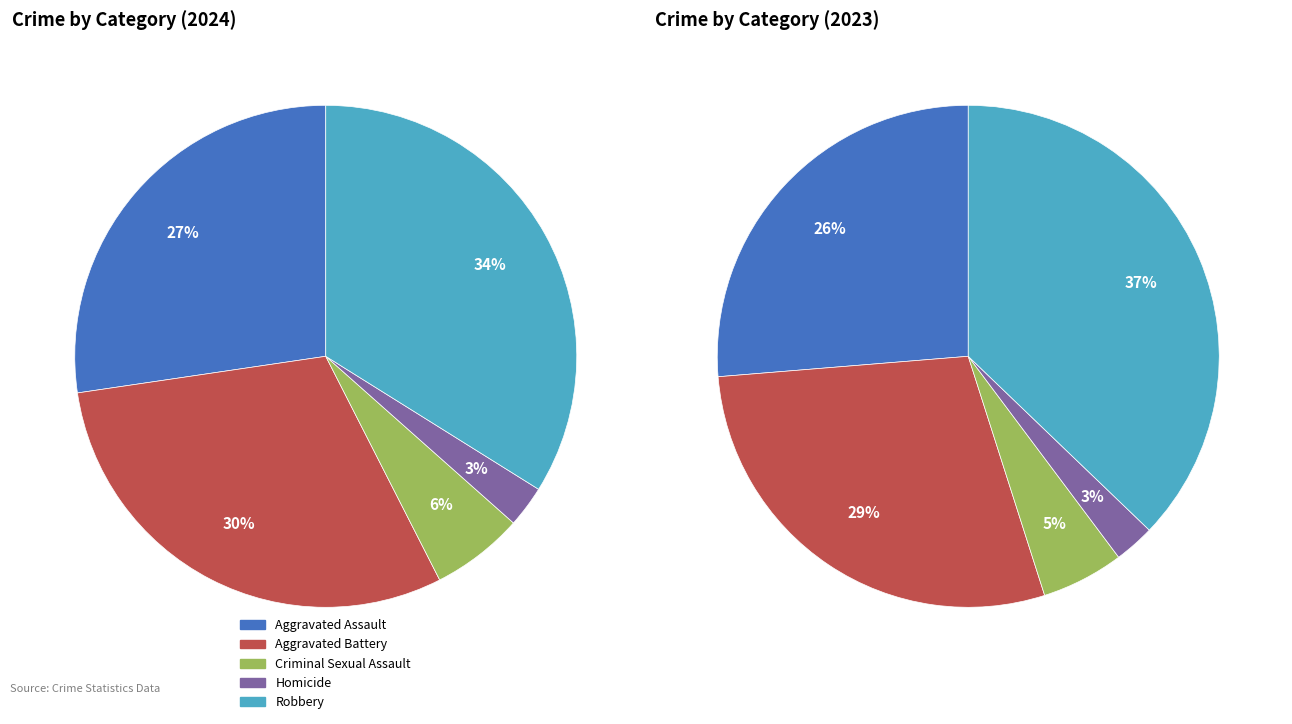

True or false: Aggravated Assault accounts for 27% of the total.

True